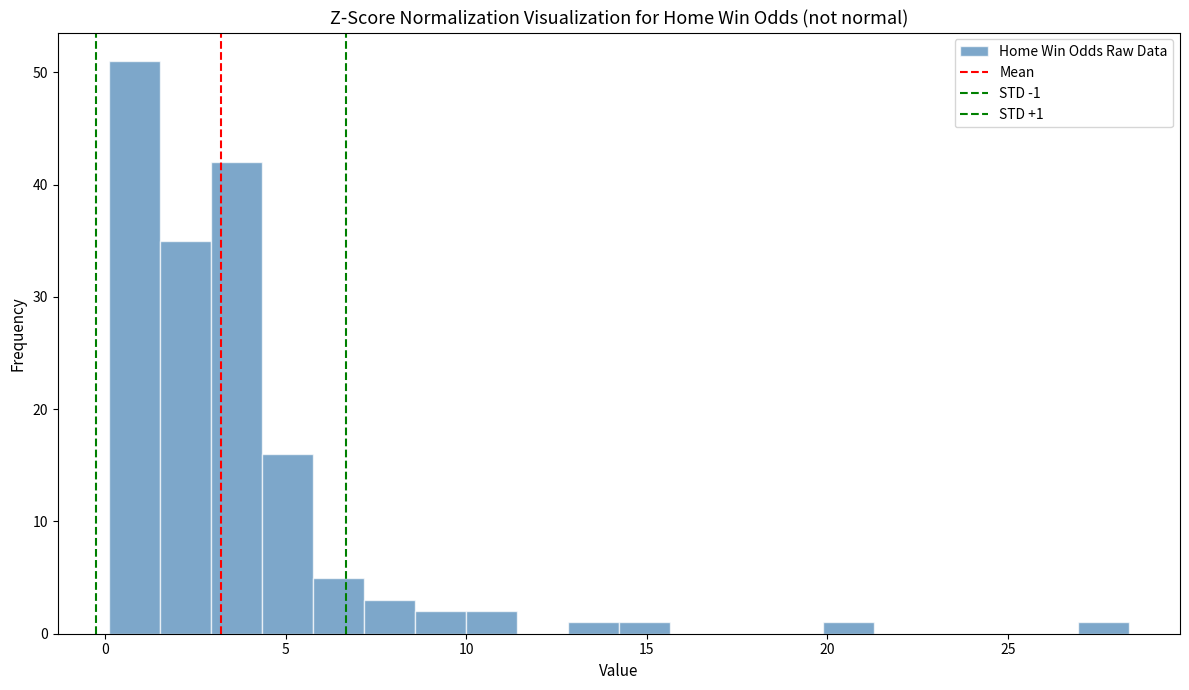

Around what value on the x-axis is the tallest bar? Give the approximate position of its centre, as read against the axis.

1.0